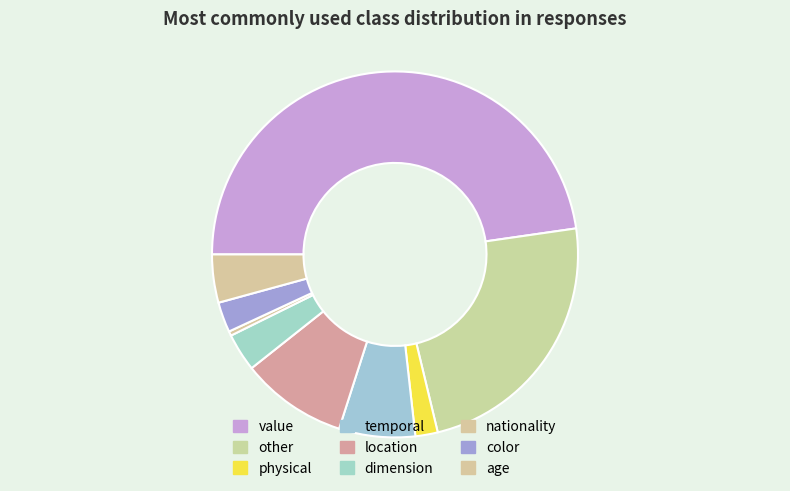

Count the number of slices in the pie.

9